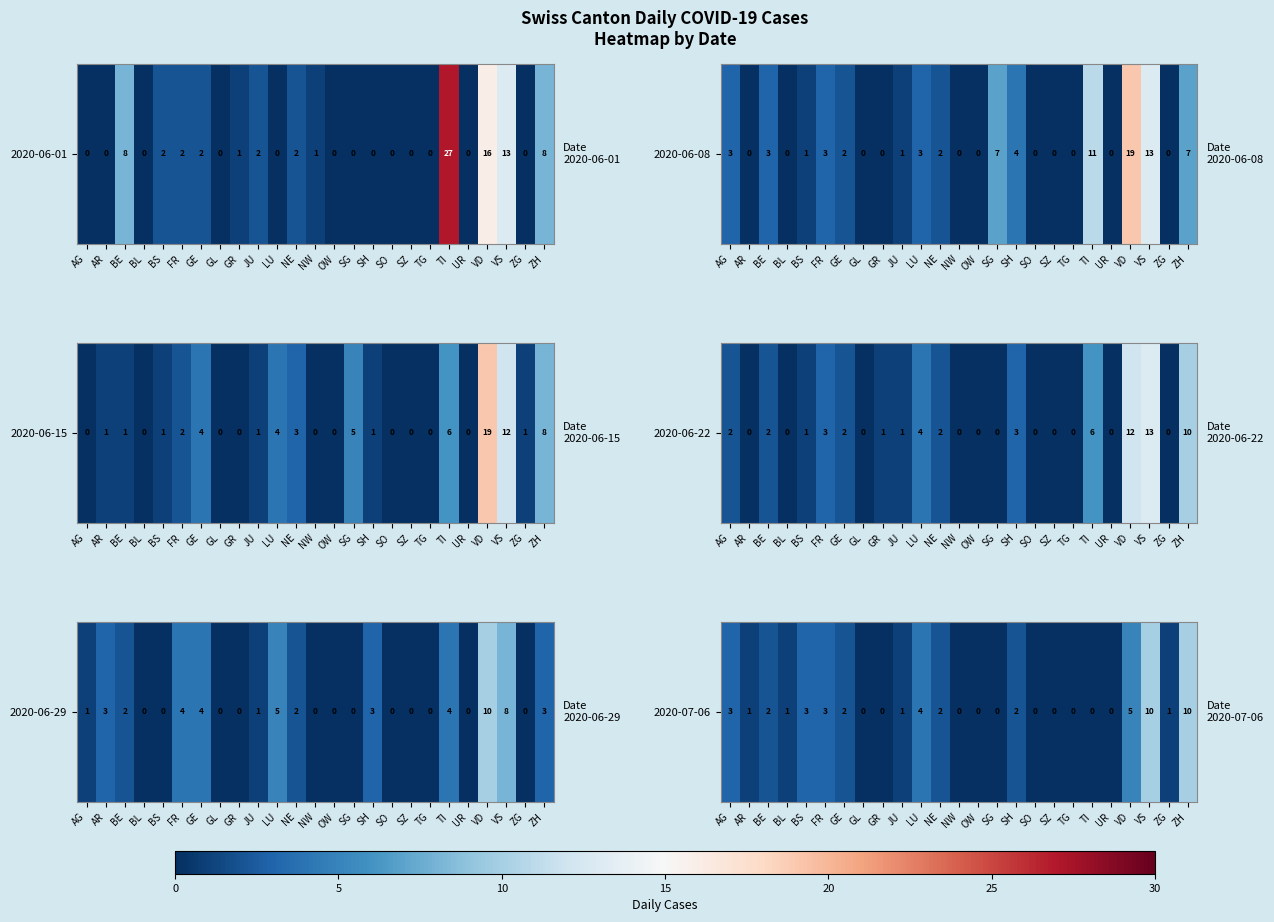

List the labels in order of value, largest first.

VS, ZH, VD, LU, AG, BS, FR, BE, GE, NE, SH, AR, BL, JU, ZG, GL, GR, NW, OW, SG, SO, SZ, TG, TI, UR